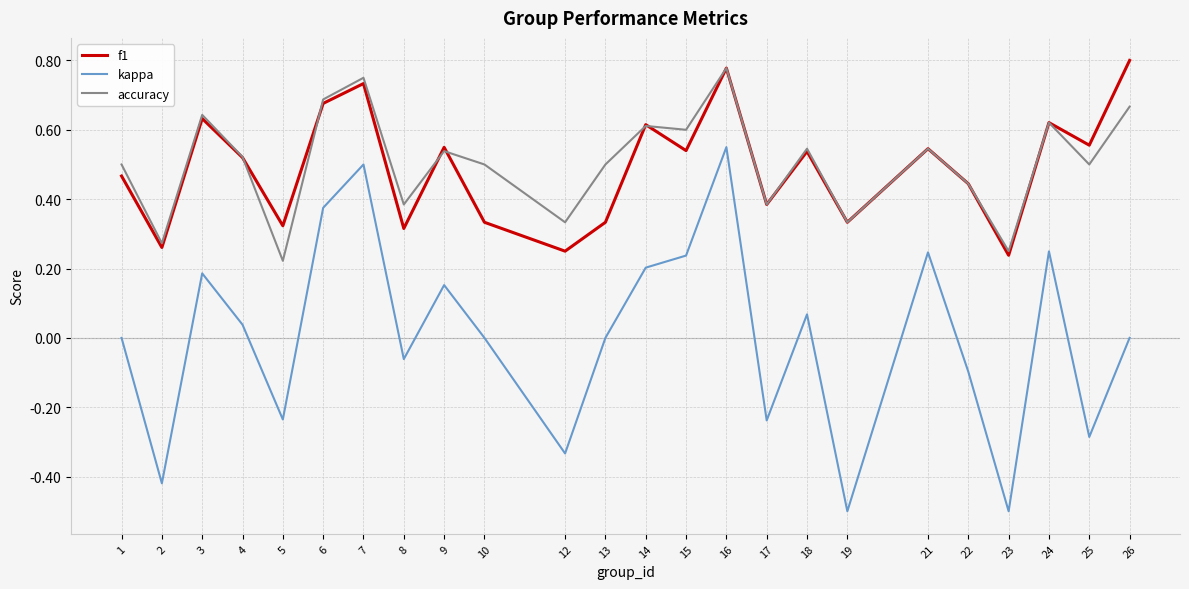

Is it true that kappa equals -0.4 at 5?

False